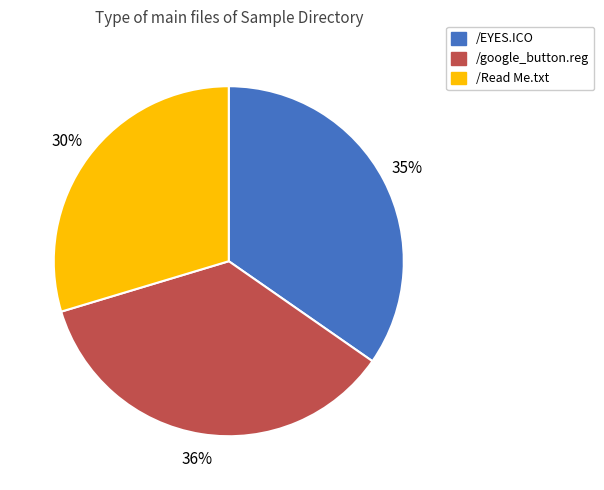

Is it true that /google_button.reg is 47% of the pie?

False